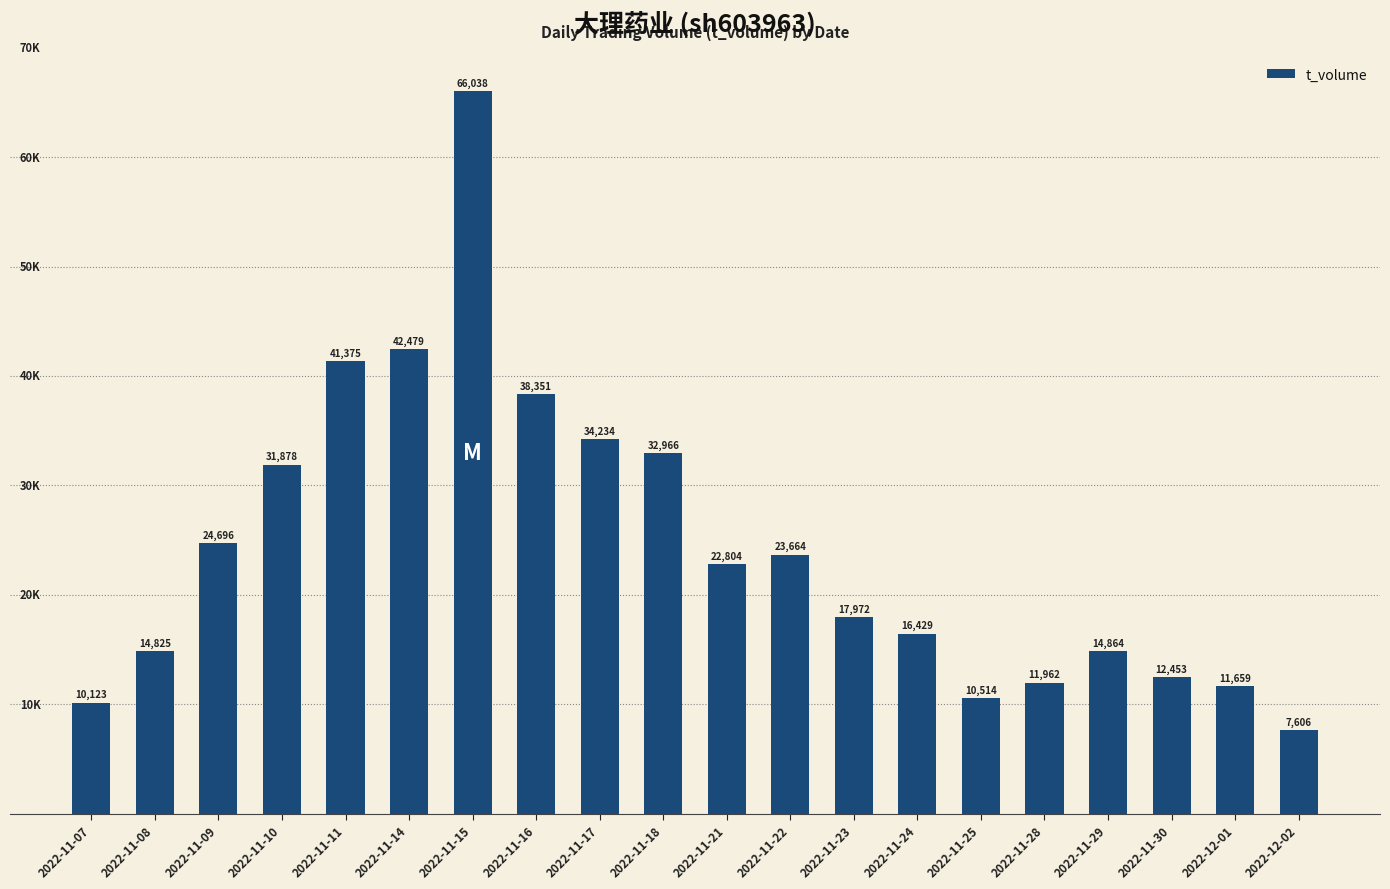

What is the difference between the values at 2022-11-30 and 2022-11-08?

2372